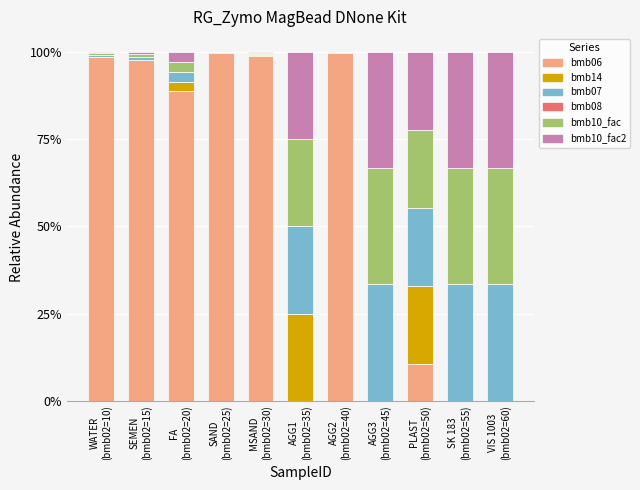

What is the highest value of the bmb06 series?

99.7